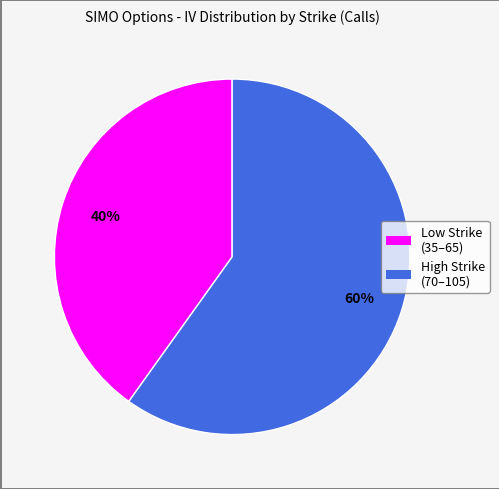

Does any single category account for the majority?

Yes